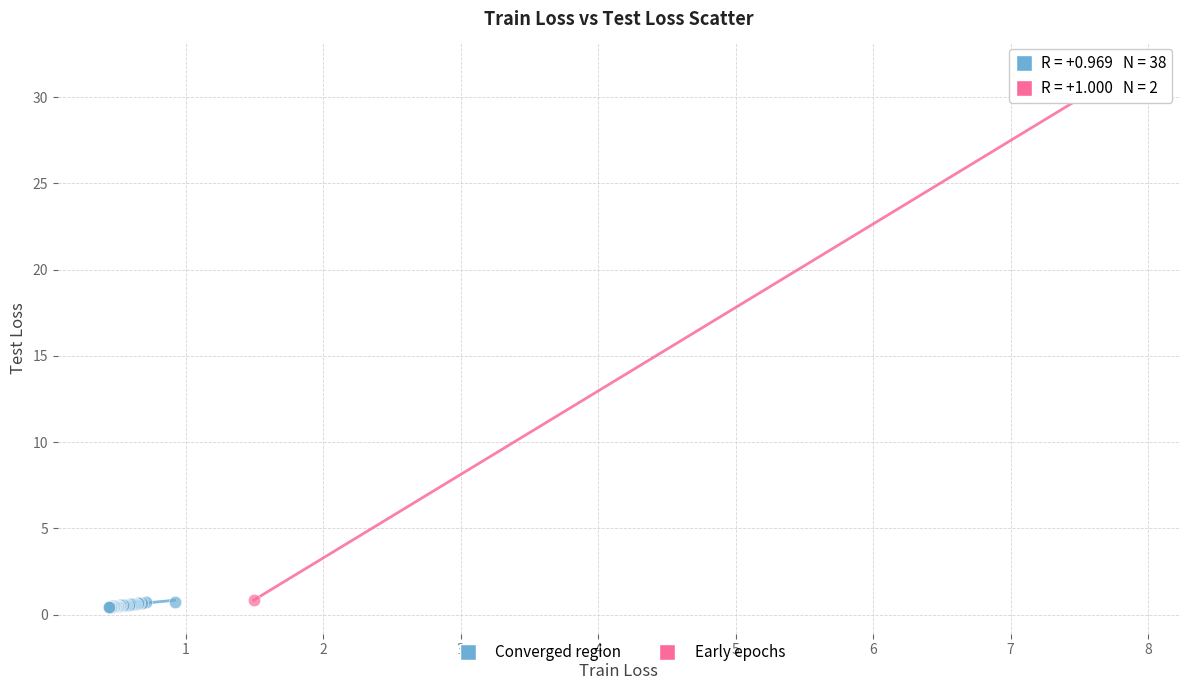

What are all the series names shown in the legend?

Converged region, Early epochs